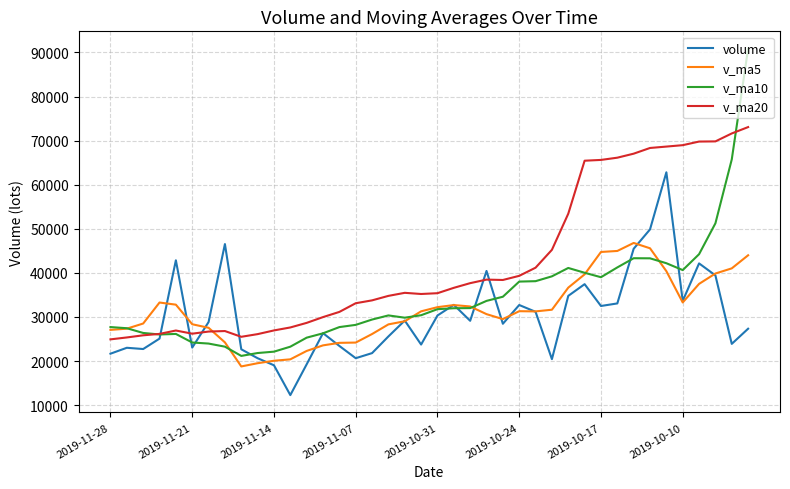

Which series has the widest spread of values?

v_ma10